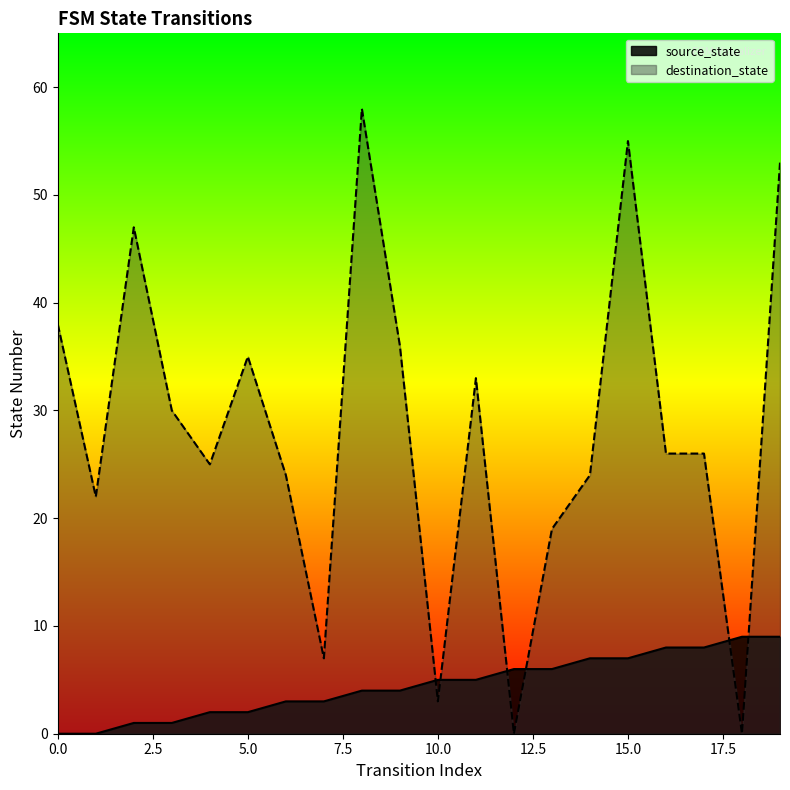

In destination_state, how many points are lower than both neighbors (excluding endpoints)?

6